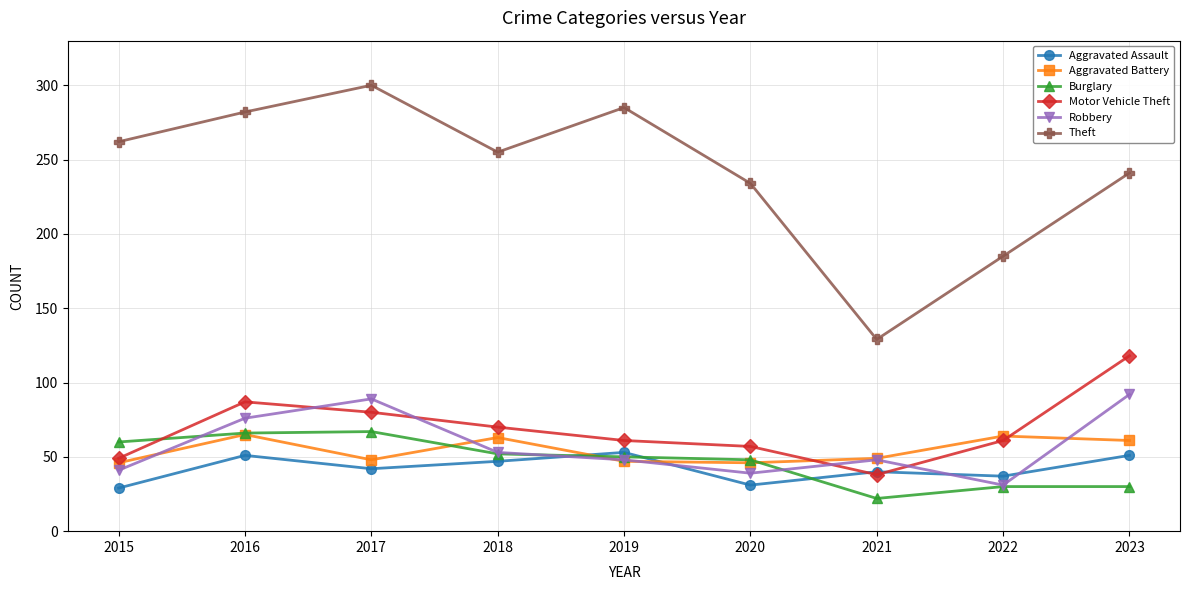

What value does the Burglary series have at 2019, to the nearest 10?

50